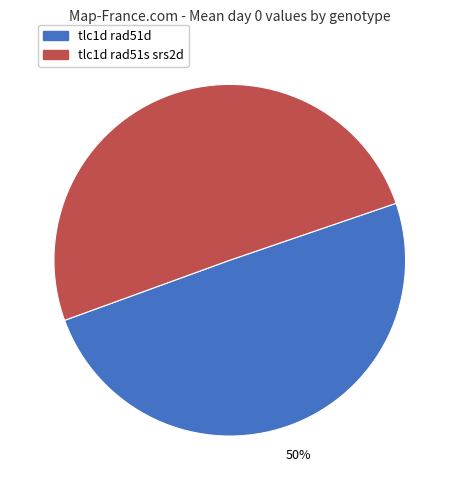

Approximately how many times larger is the value at tlc1d rad51s srs2d compared to tlc1d rad51d?

1.0